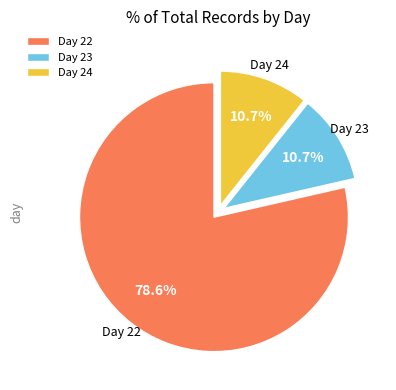

How many slices are in this pie chart?

3